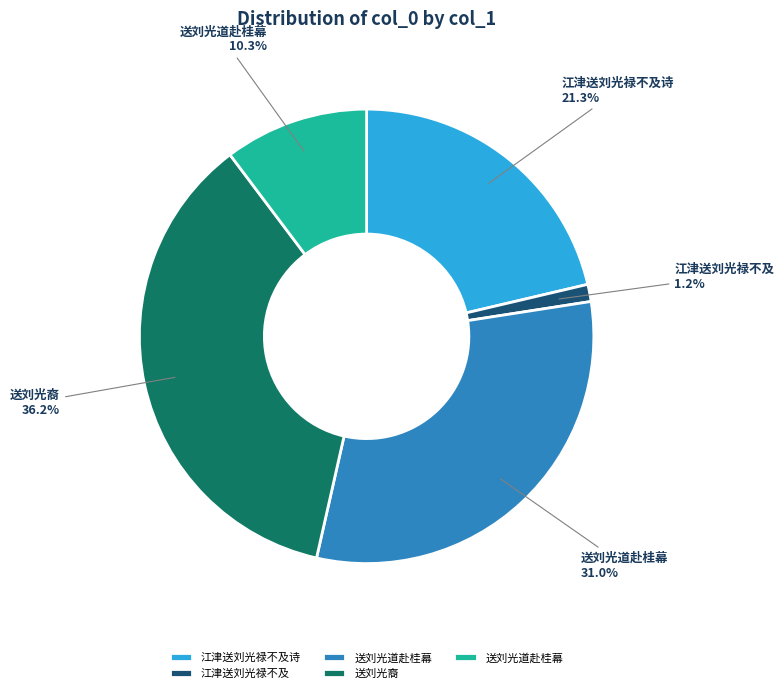

To the nearest percent, what is the average slice percentage?

20%